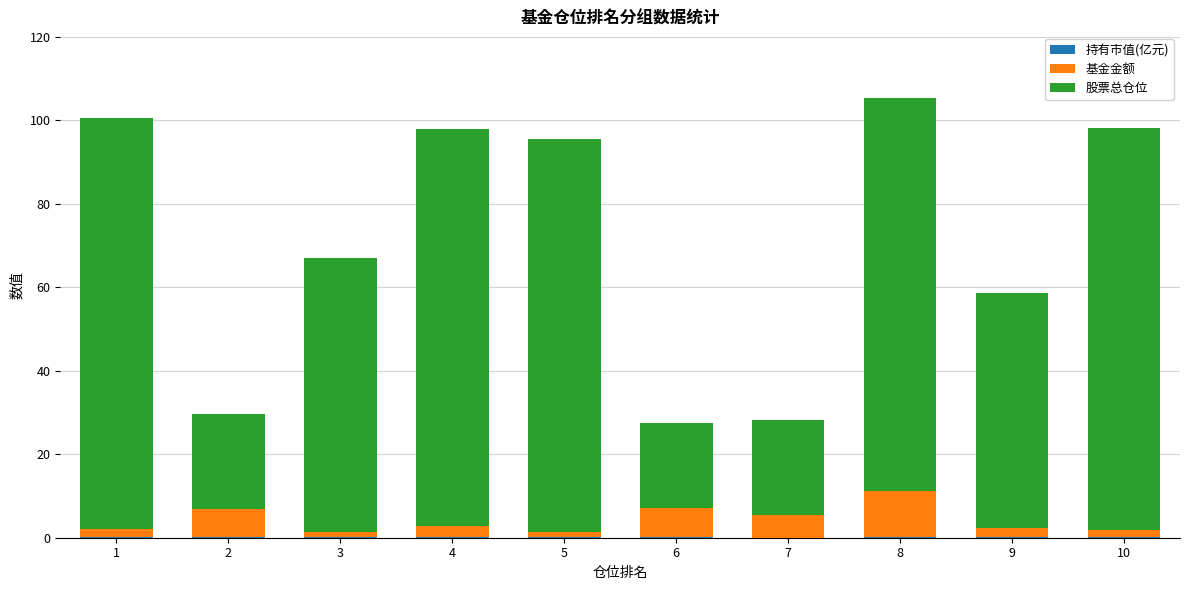

Which series changed the most between 5 and 9?

股票总仓位